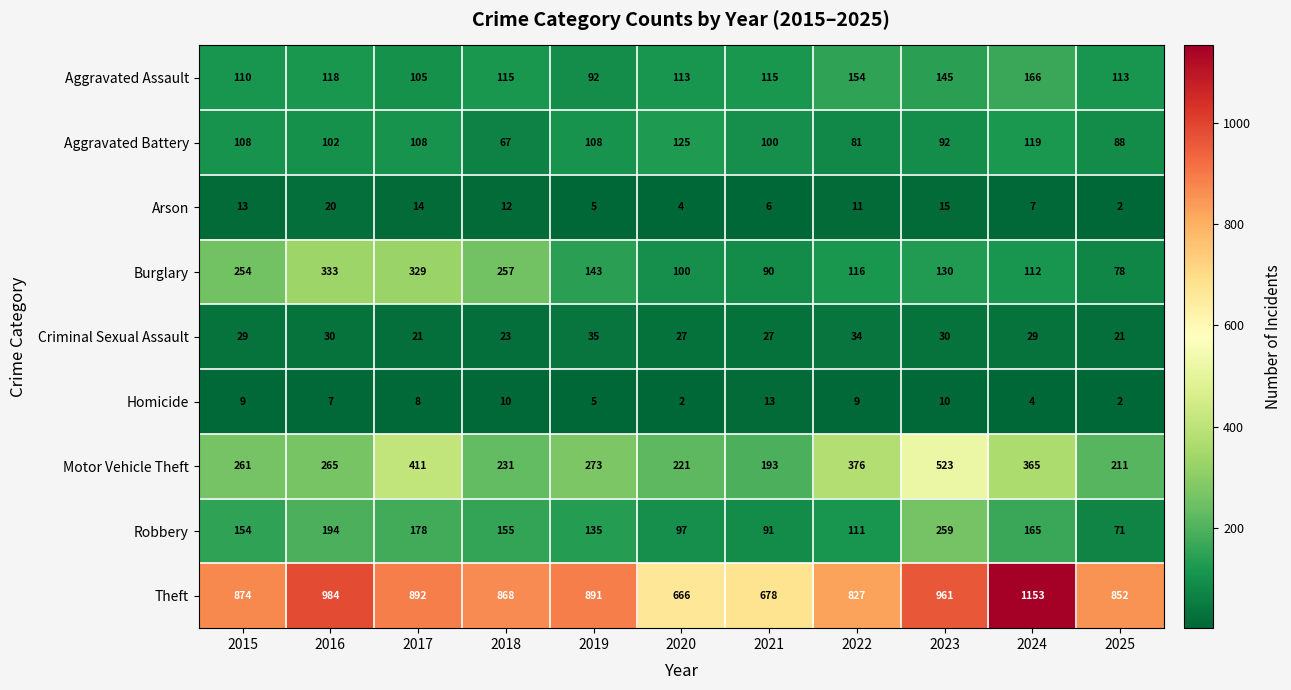

What is the difference between the maximum and minimum values in the Homicide series?

11